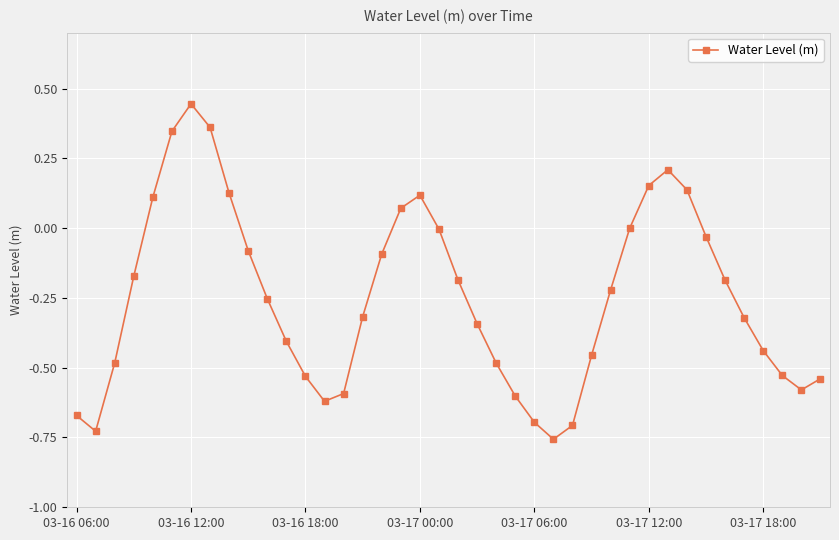

True or false: there are more than 1 points higher than both neighbors.

True